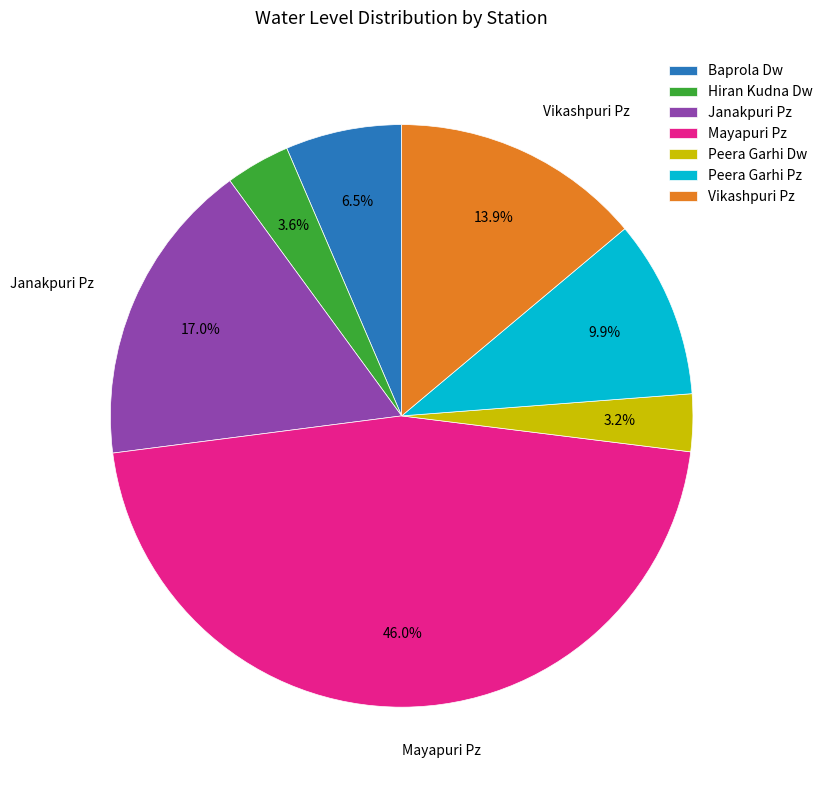

Does Janakpuri Pz account for over 50% of the chart?

No